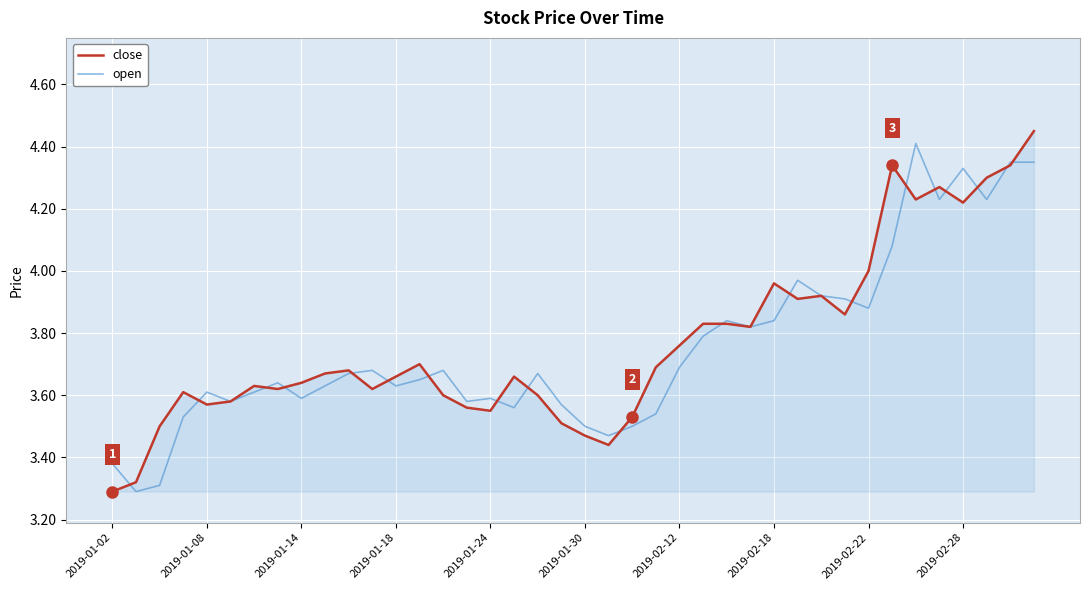

What is the highest value of the open series?

4.4